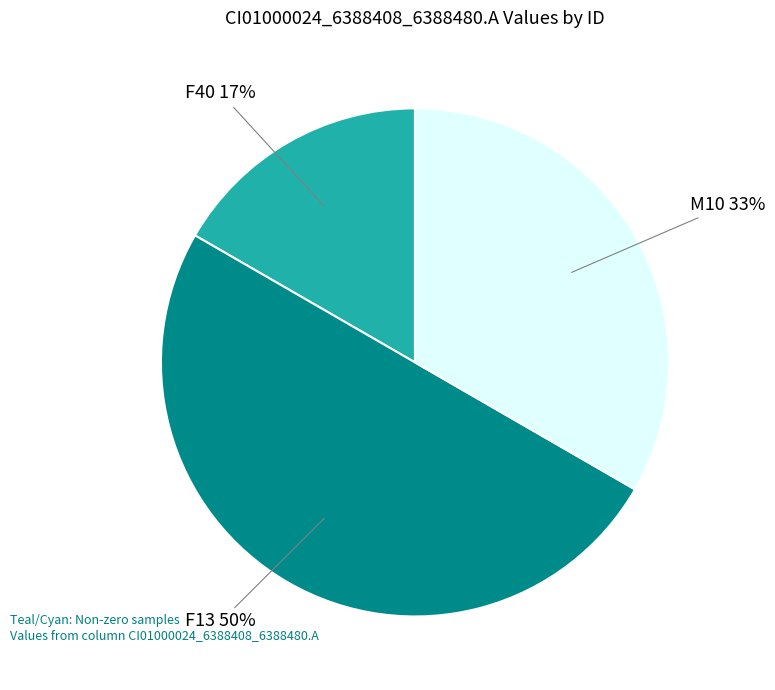

Is it true that M10 is 20% of the pie?

False